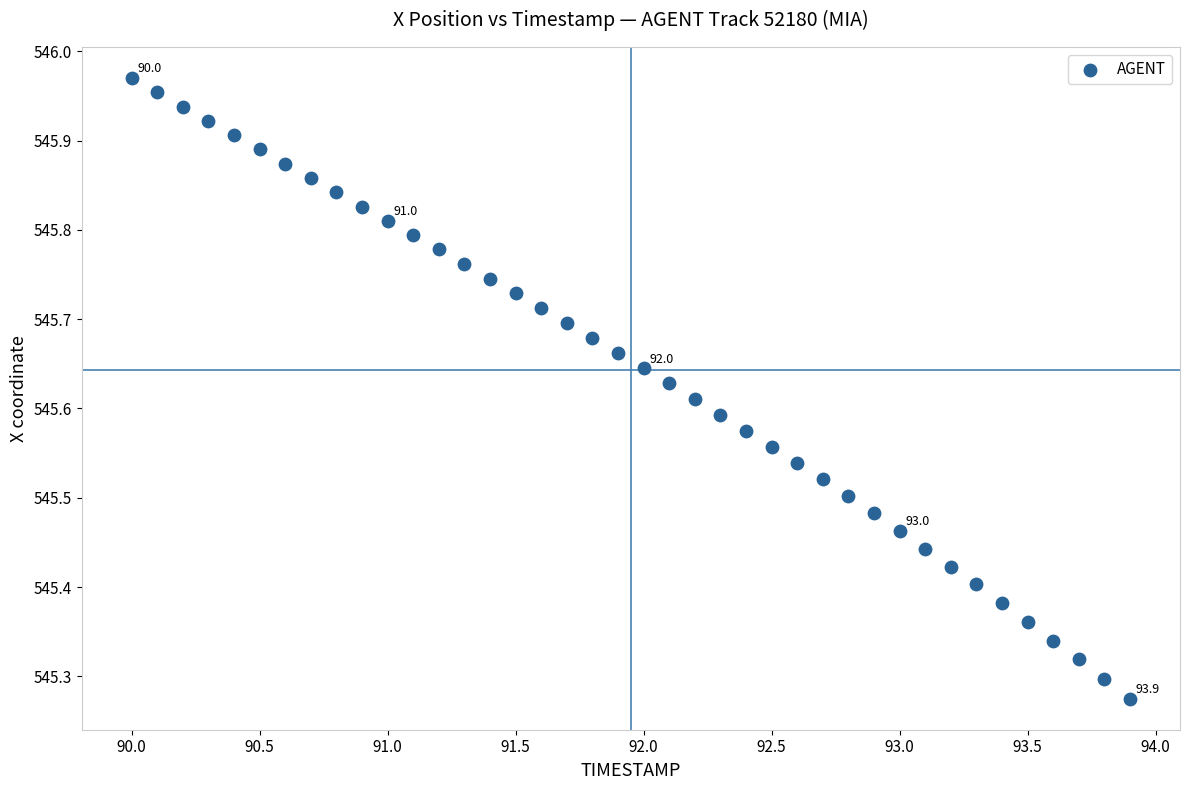

What is the range of Y values (max minus min)?

0.7